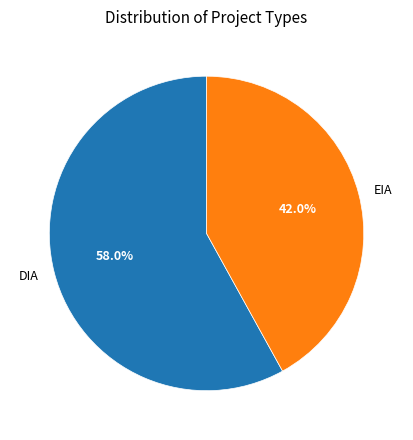

How many segments does this pie chart have?

2